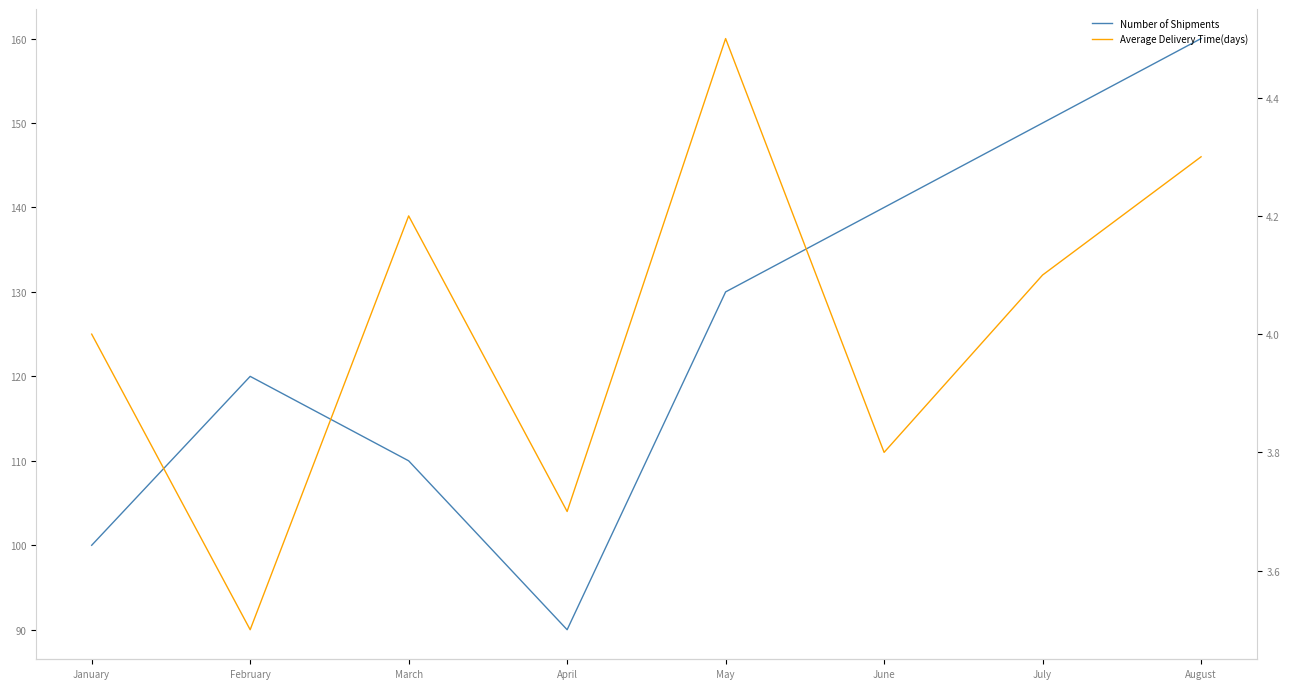

What is the average value of the Average Delivery Time(days) series?

4.0